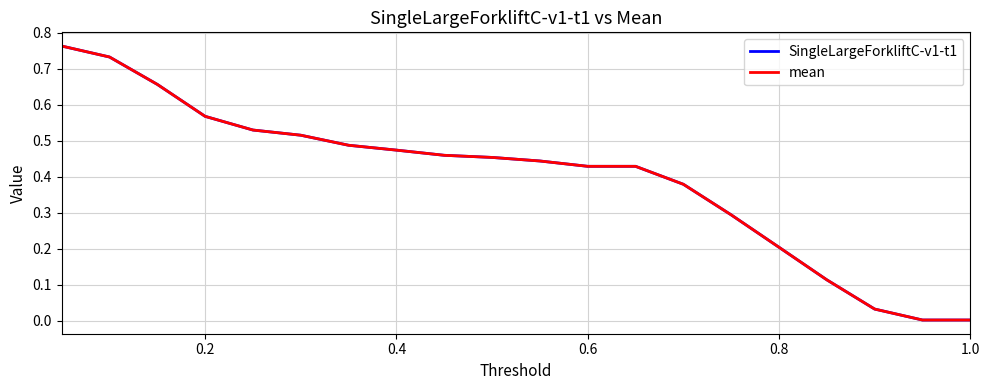

Which series has the largest range (max minus min)?

SingleLargeForkliftC-v1-t1